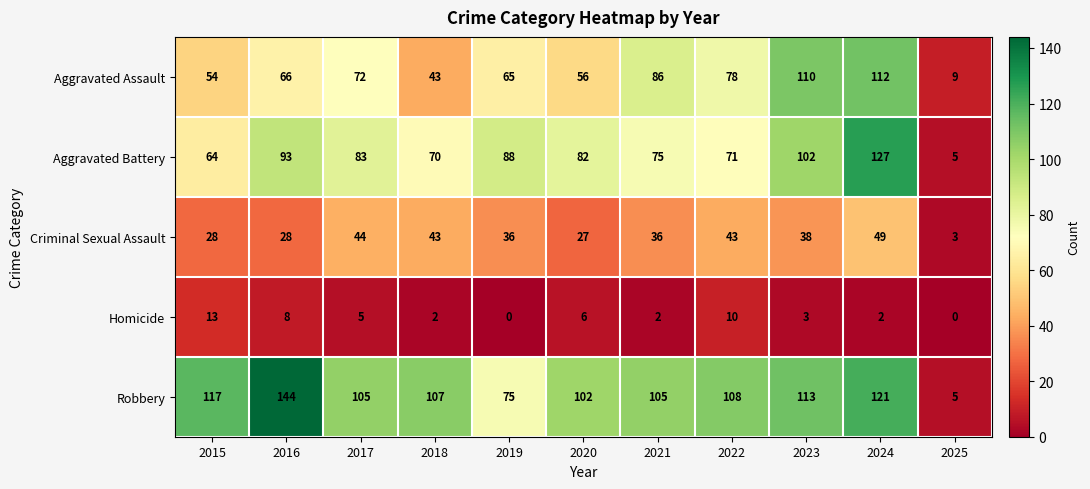

At 2021, list the series in order from smallest to largest.

Homicide, Criminal Sexual Assault, Aggravated Battery, Aggravated Assault, Robbery